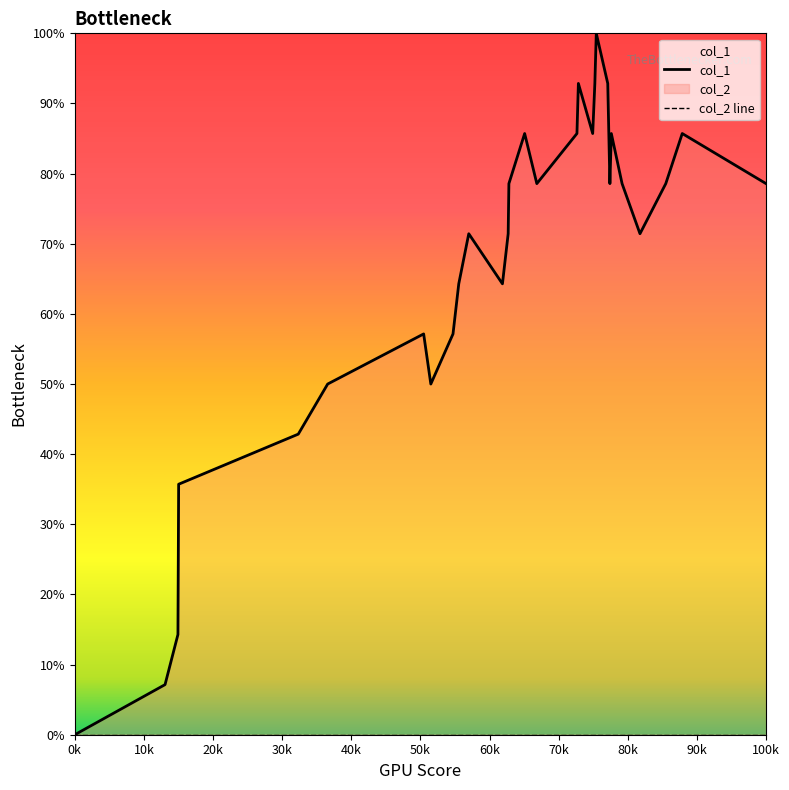

How many distinct data groups are displayed?

2